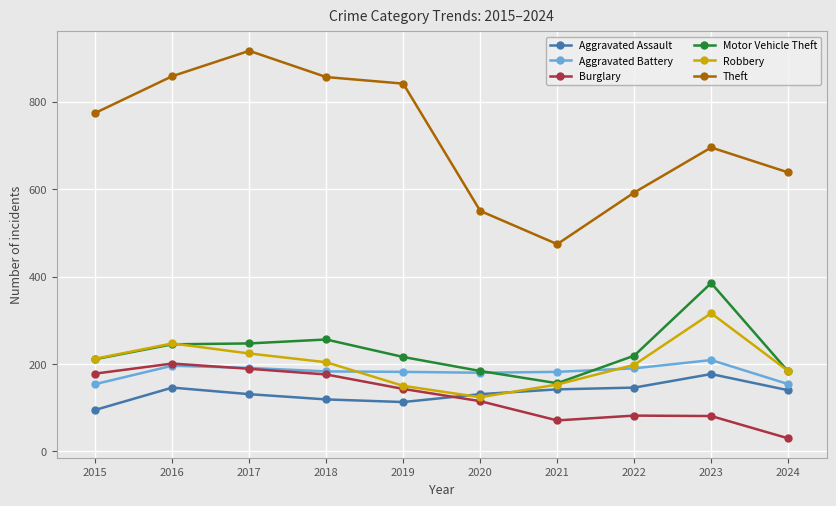

The Motor Vehicle Theft series shows 184 at 2020. True or false?

True